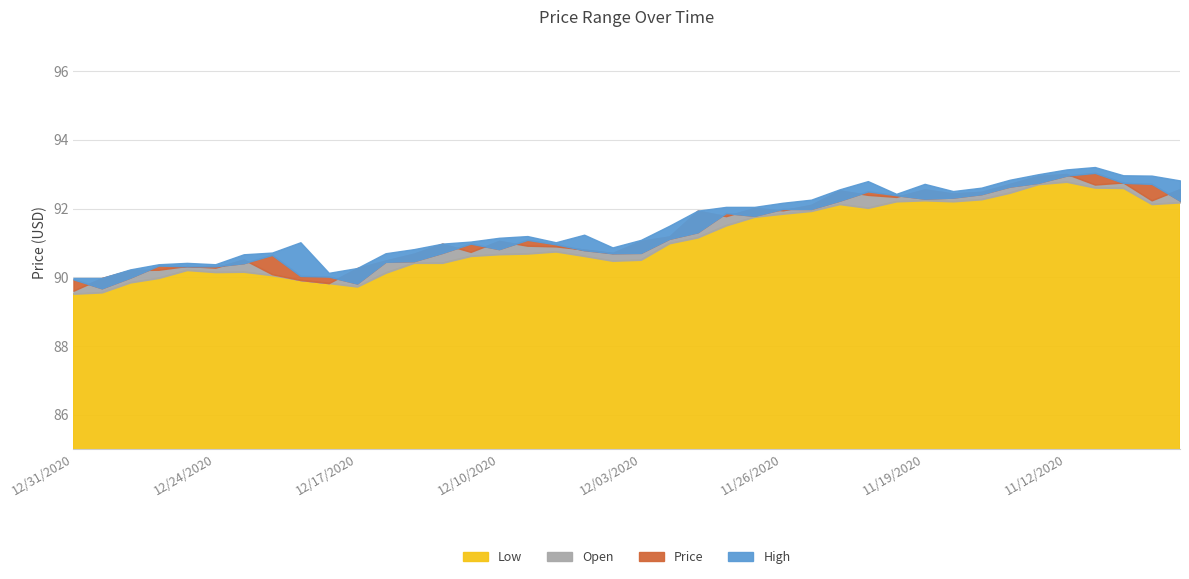

Does the chart have visible grid lines?

Yes